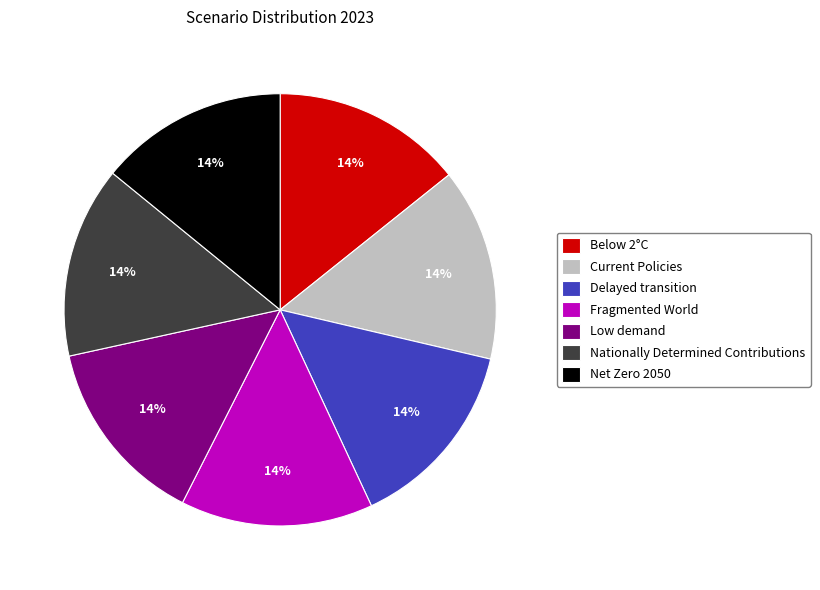

Is the sum of Low demand and Net Zero 2050 greater than half?

No